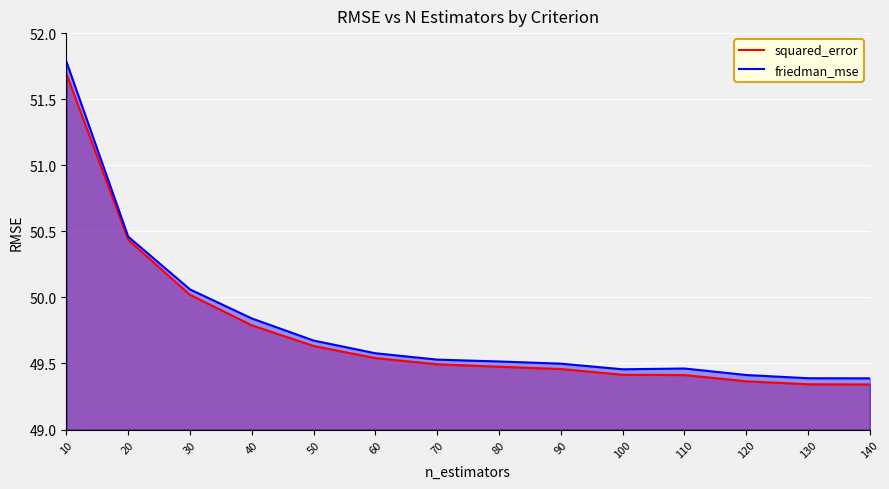

What is the difference between the squared_error values at 50 and 10?

2.1